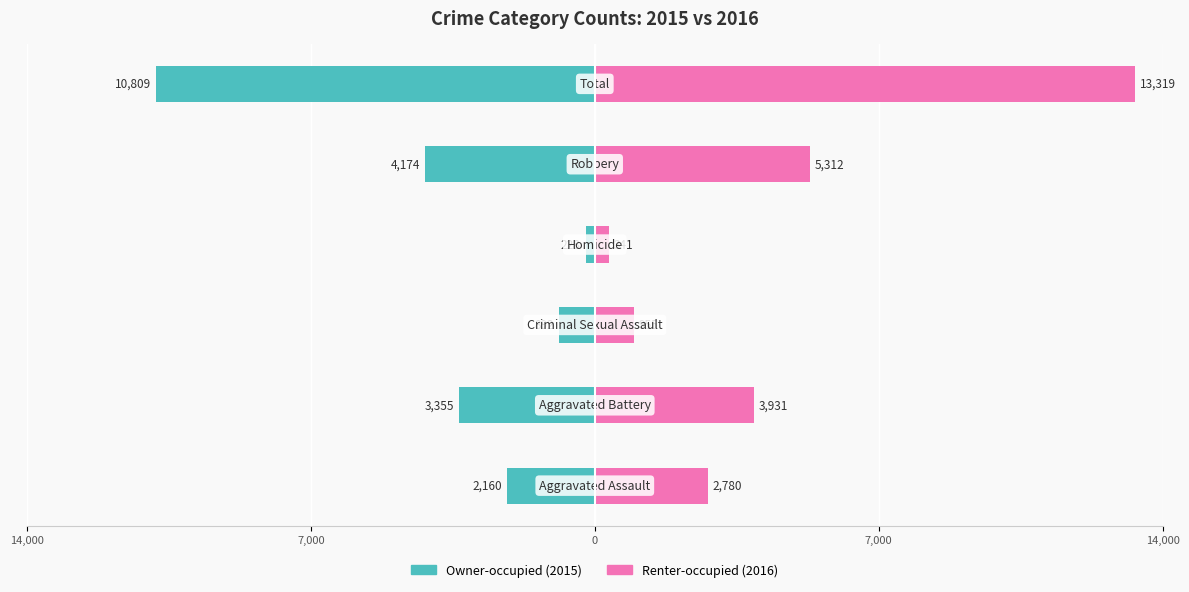

Reading right to left, transcribe all the data shown in this chart.

Owner-occupied: -10809	-4174	-228	-892	-3355	-2160
Renter-occupied: 13319	5312	341	955	3931	2780